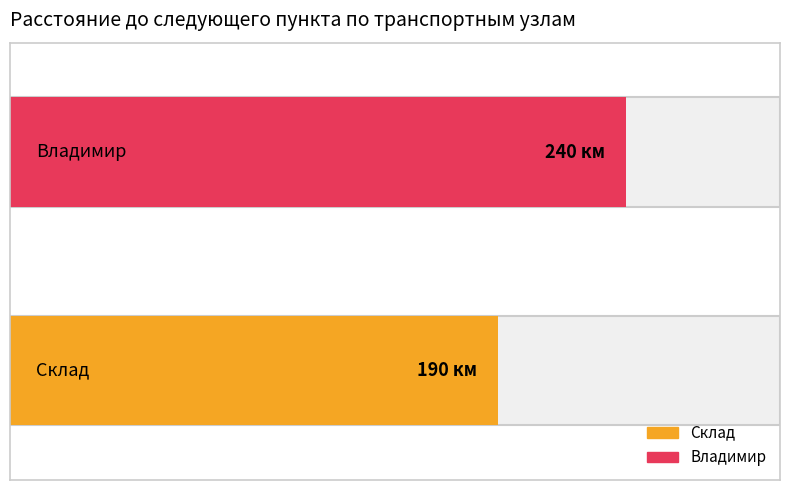

What value does the data have at Склад (Чт)?

190